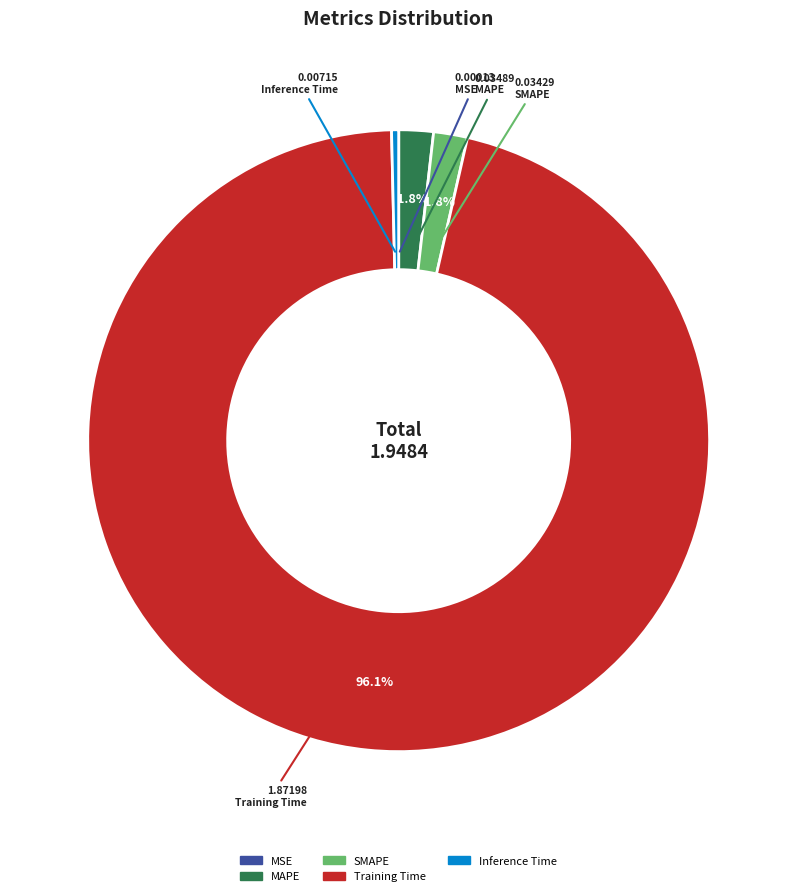

Which has a higher value, Training Time or MAPE?

Training Time